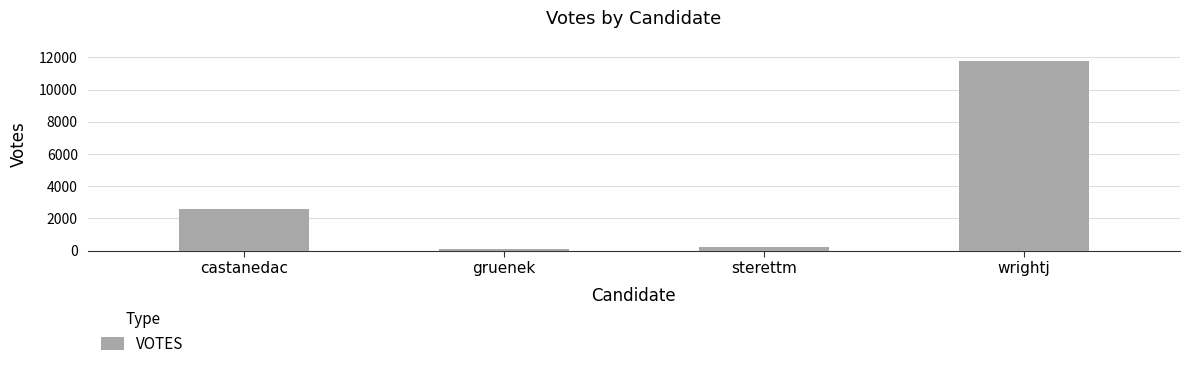

What is the smallest value displayed?

114